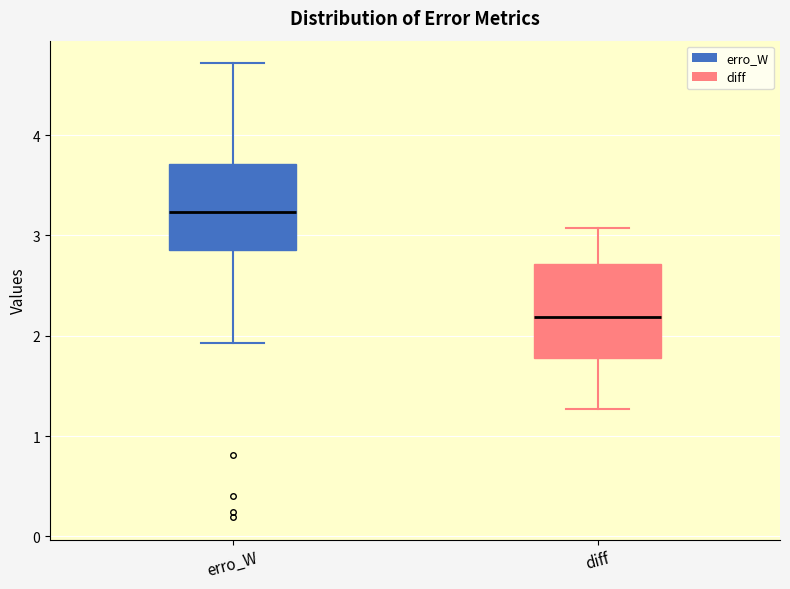

Reading left to right, transcribe this box plot: for each box, give where its median line is, the range the box spans, and where its two whiskers end, as read against the y-axis. The values are not printed on the chart, so give them approximately, as read against the axis.

erro_W: median 3.2, box 2.9 to 3.7, whiskers 1.9 to 4.7
diff: median 2.2, box 1.8 to 2.7, whiskers 1.3 to 3.1